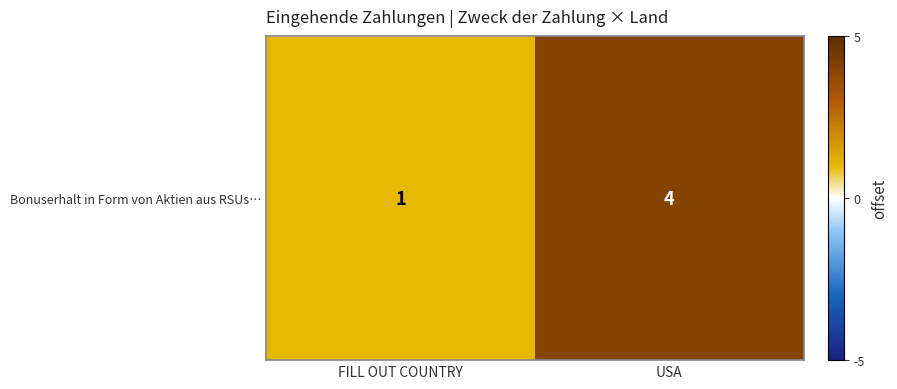

What is the sum of all values?

5